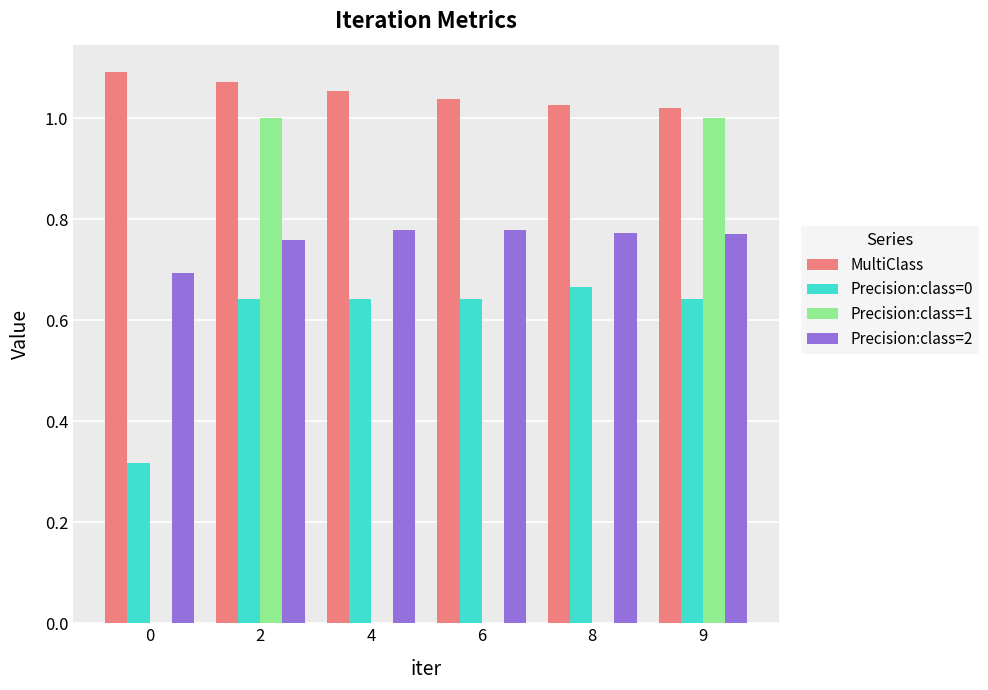

True or false: Precision:class=2 has a value of 0.7 at 0.

True